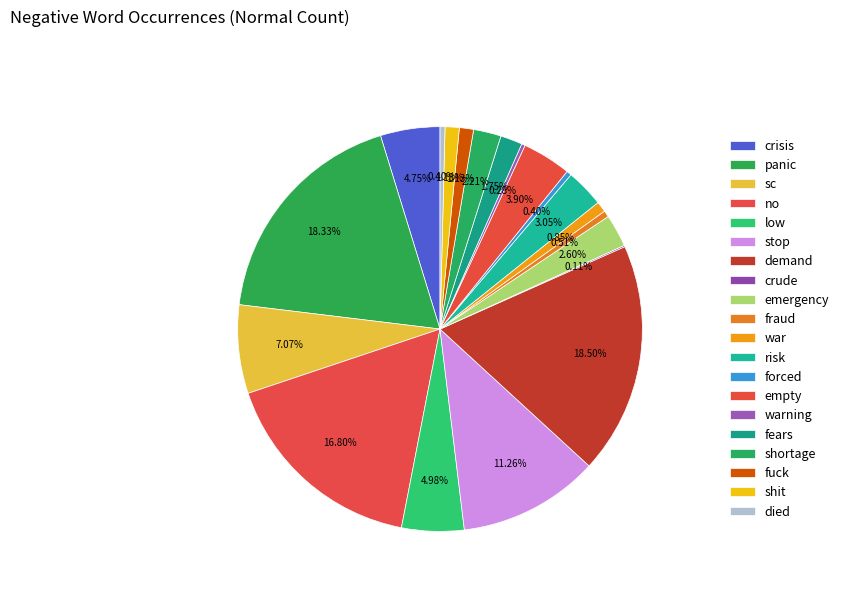

Approximately how many times larger is the value at war compared to empty?

0.2